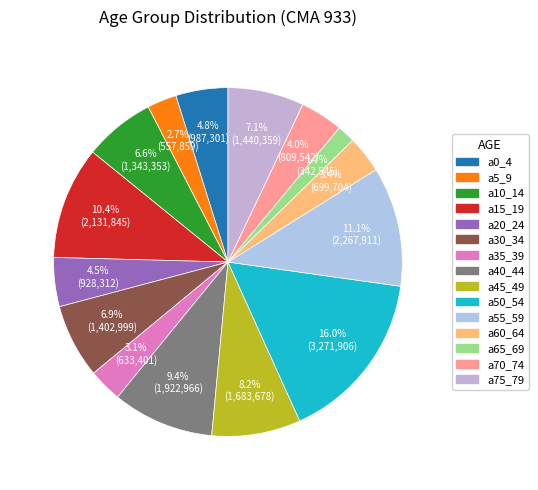

Is there any slice that represents more than half of the pie?

No